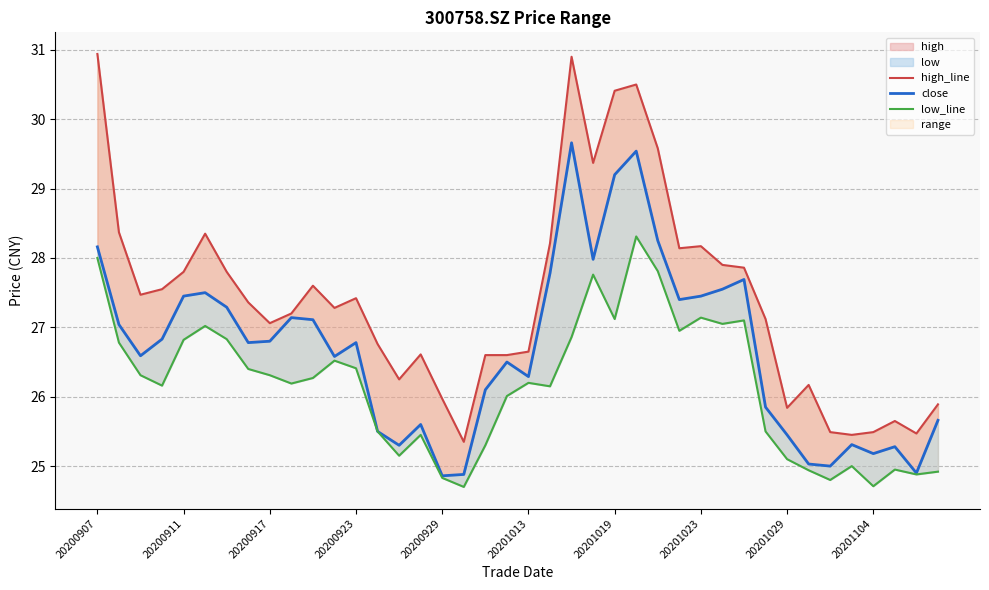

At which category does the chart reach its minimum across all series?

17